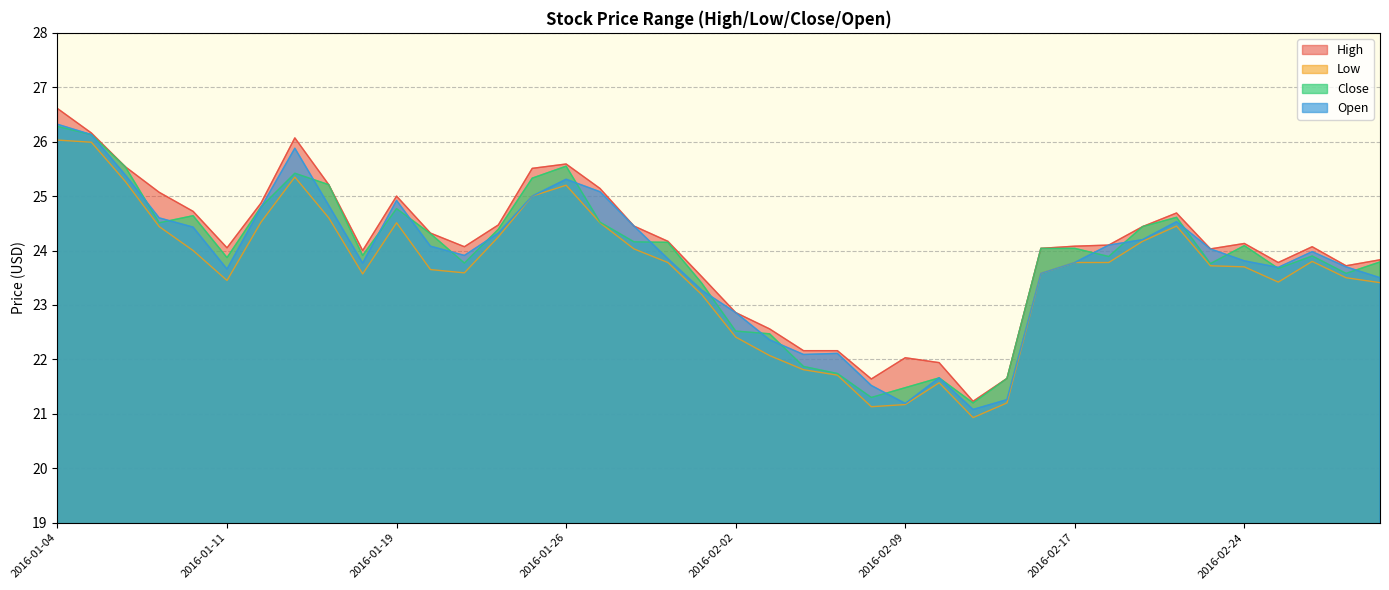

What is the sum of all Open values?

953.0